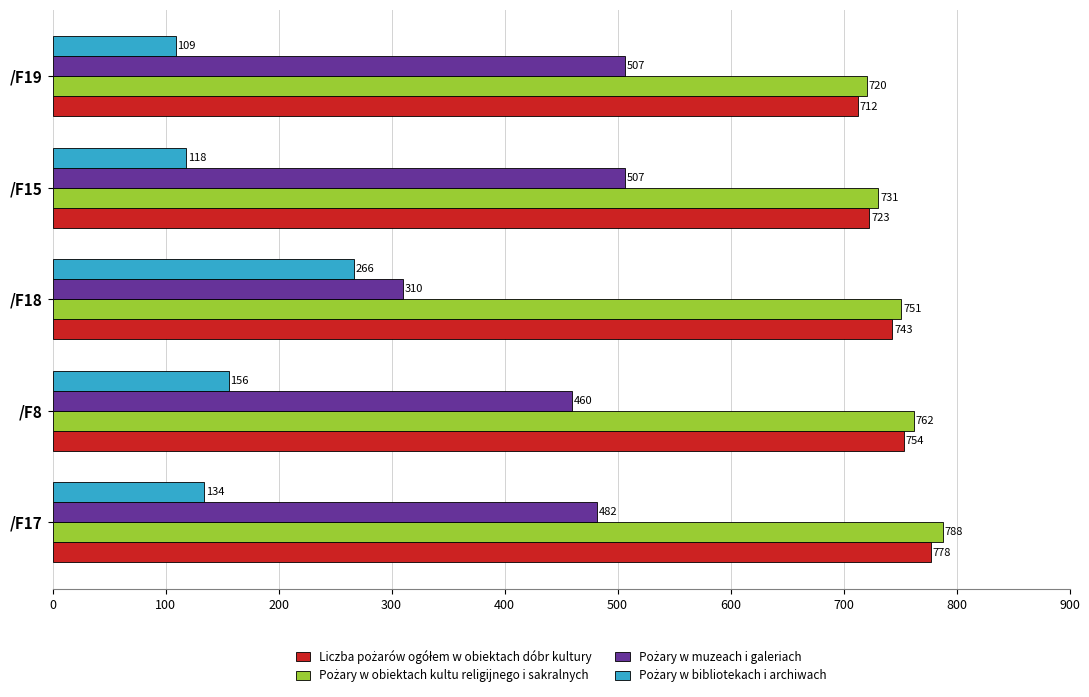

At which category does the chart reach its minimum across all series?

/F19